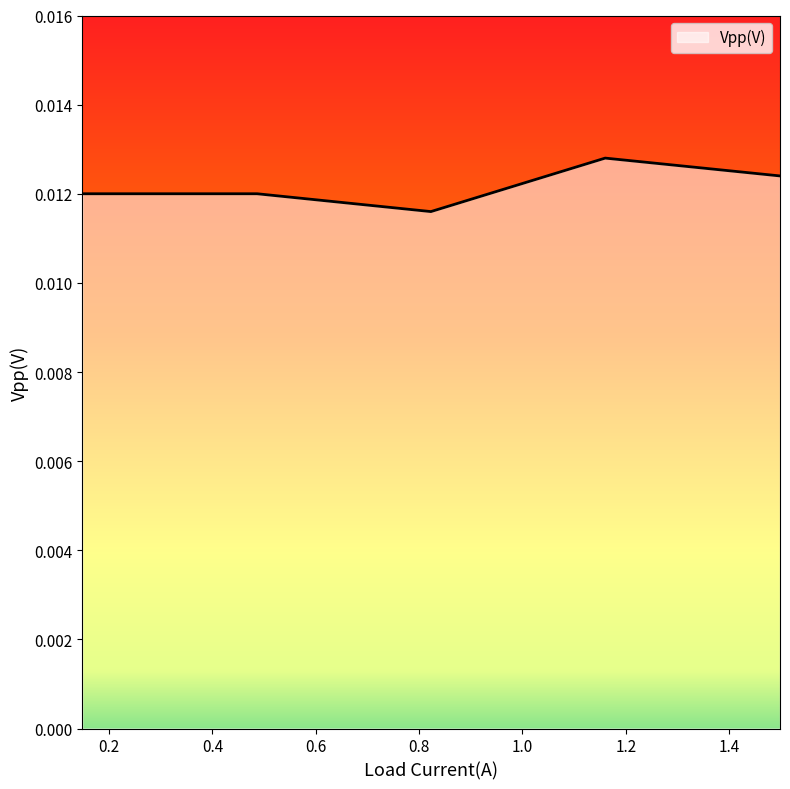

How many values are between 0 and 1?

5